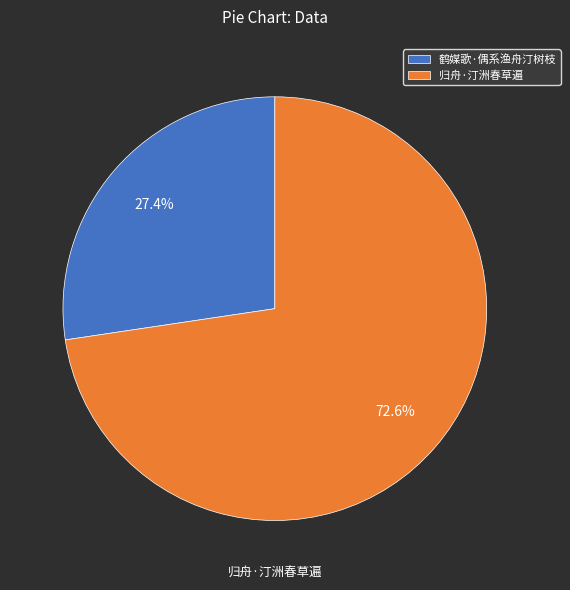

Which category accounts for the majority?

归舟·汀洲春草遍